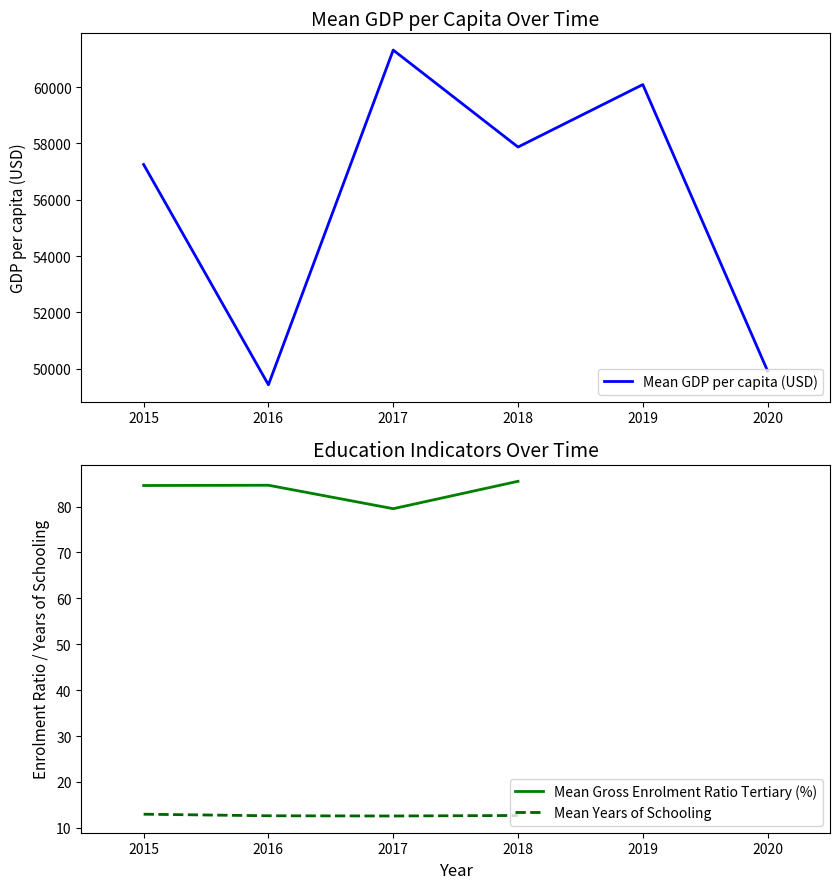

What is the value of the Mean GDP per capita (USD) point at the 1st from the left?

57253.5